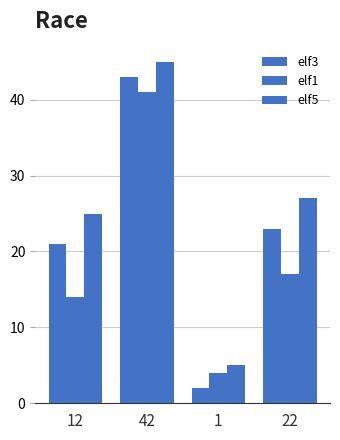

What is the difference between the maximum and minimum values in the elf5 series?

40